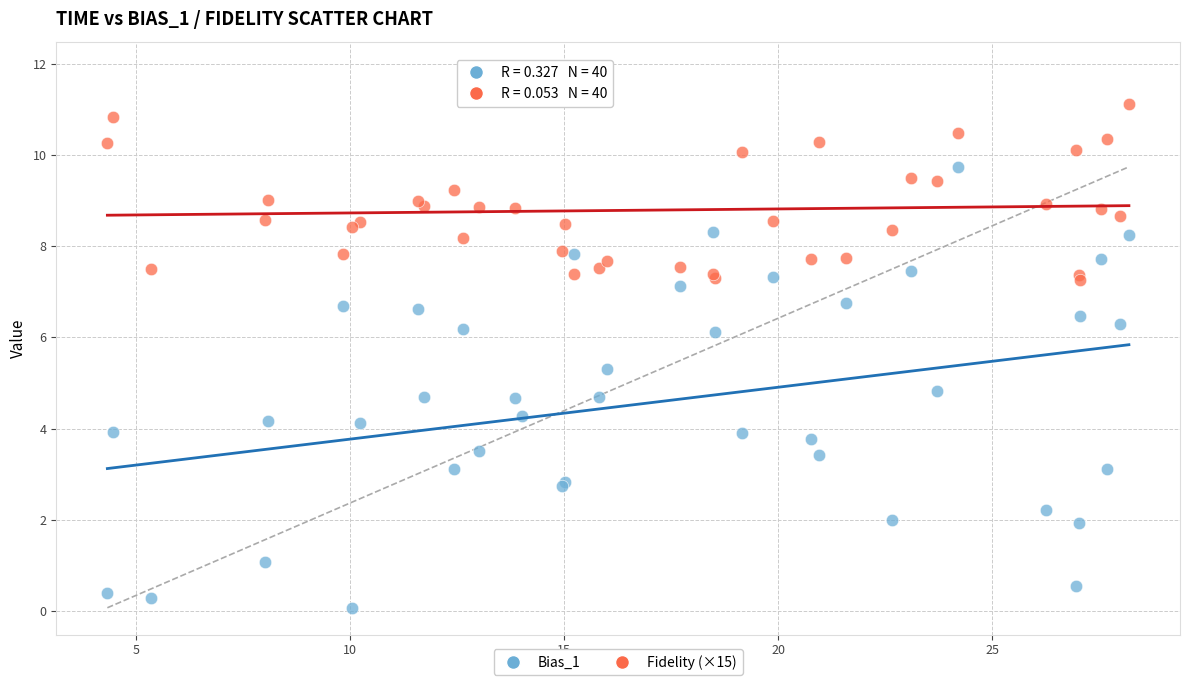

Which series has the widest spread of Y values?

Bias_1